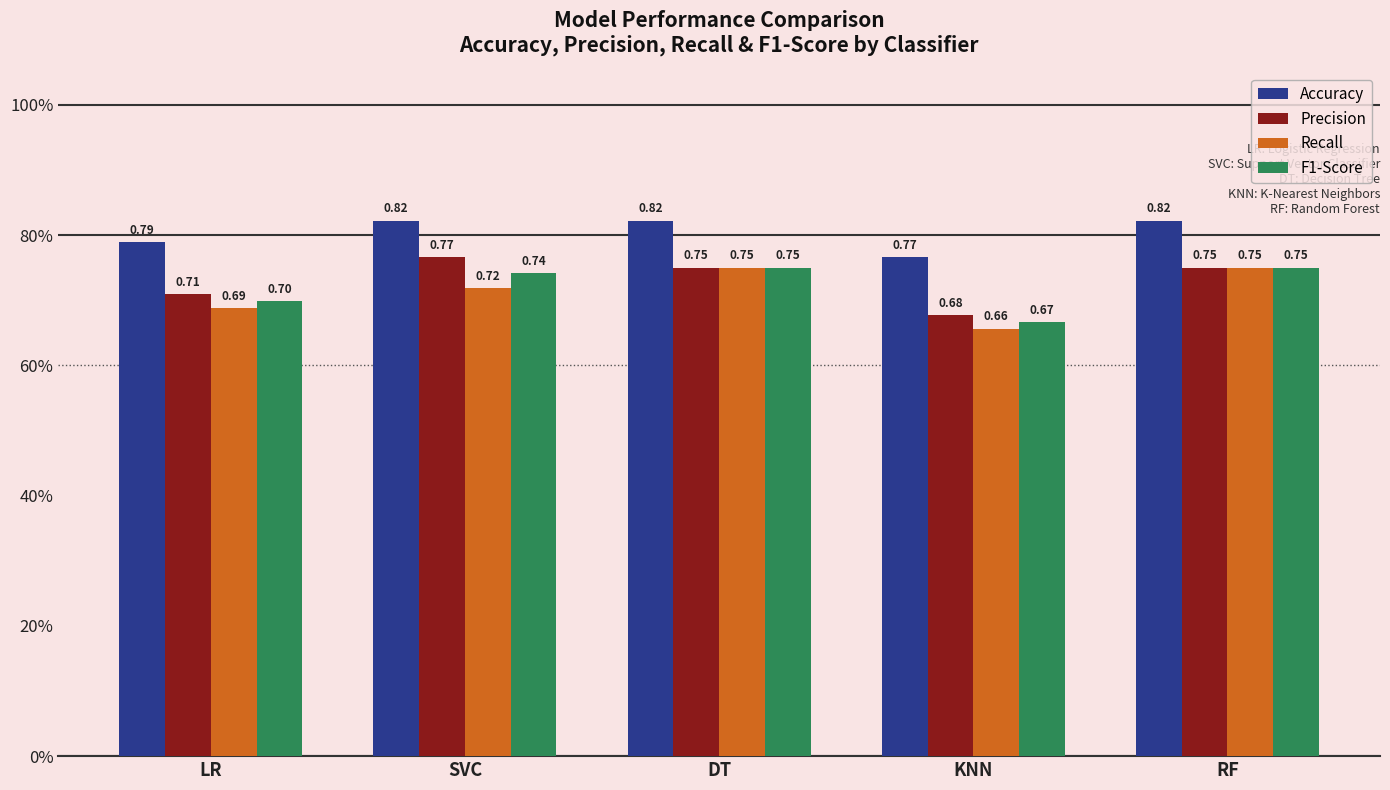

Are the bars grouped side by side (vs. stacked)?

Yes